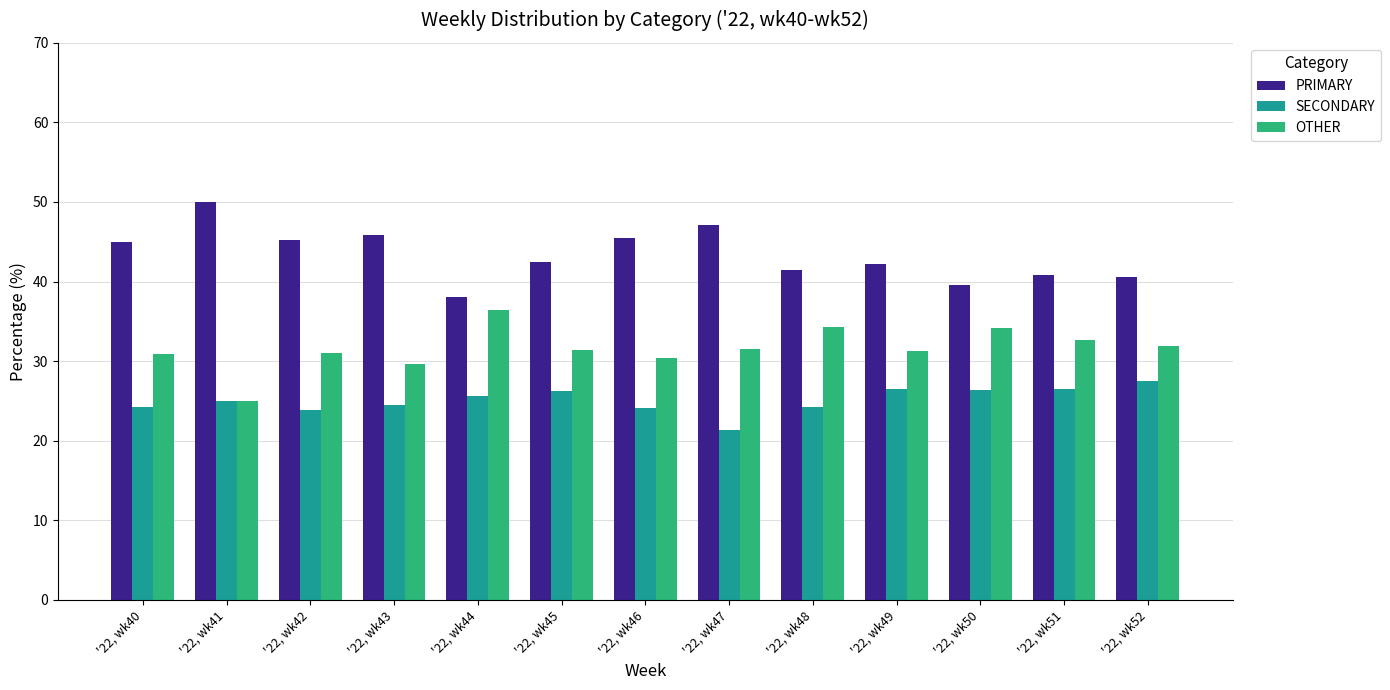

Count the number of categories in the chart.

13